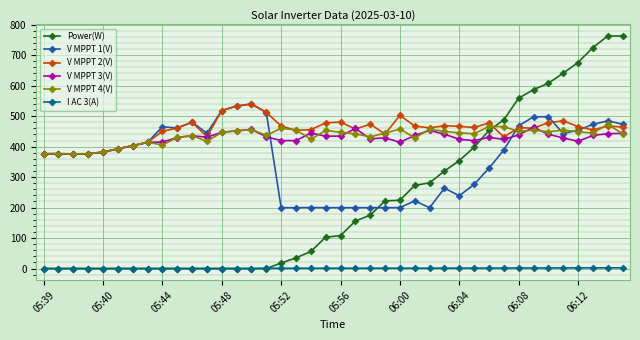

Count the number of categories in the chart.

40